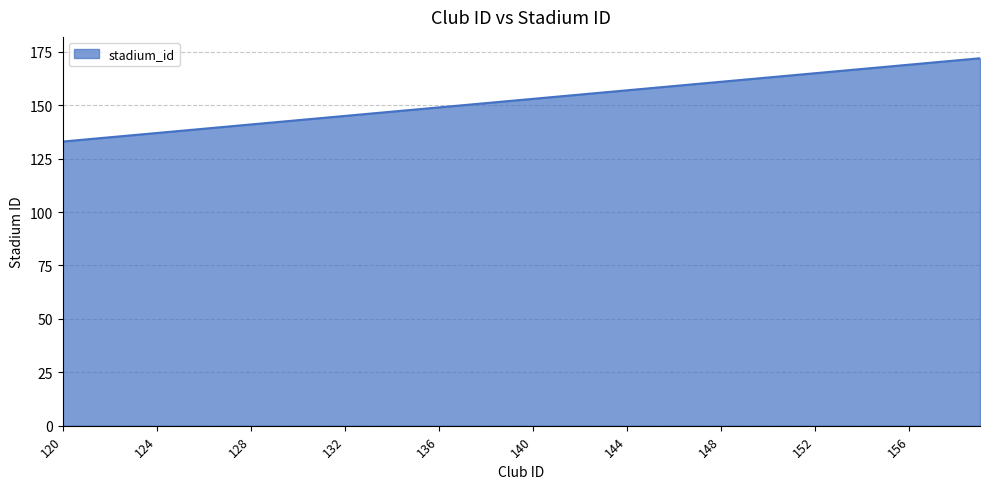

What is the difference between the maximum and minimum values?

39